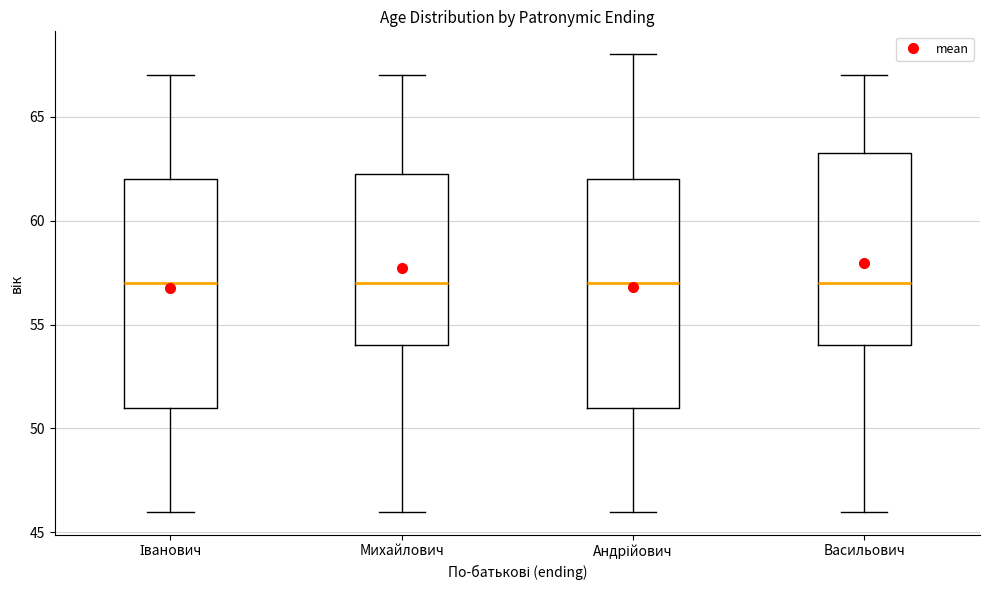

Reading left to right, read every box against the y-axis: the position of its median line, the range the box covers, and the ends of its whiskers. The values are not printed on the chart, so give them approximately, as read against the axis.

Іванович: median 57.0, box 51.0 to 62.0, whiskers 46.0 to 67.0
Михайлович: median 57.0, box 54.0 to 62.5, whiskers 46.0 to 67.0
Андрійович: median 57.0, box 51.0 to 62.0, whiskers 46.0 to 68.0
Васильович: median 57.0, box 54.0 to 63.5, whiskers 46.0 to 67.0